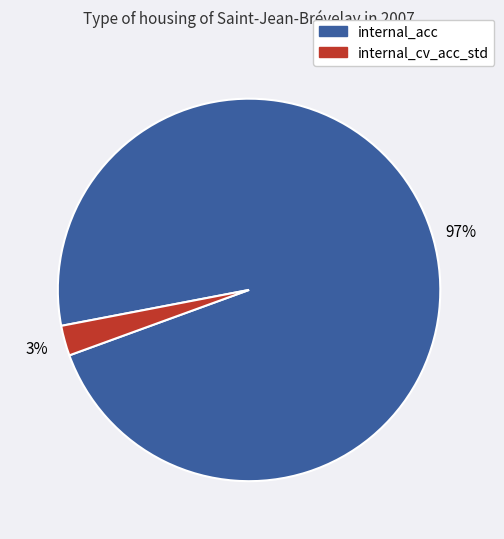

Which slice represents more than half of the pie?

internal_acc